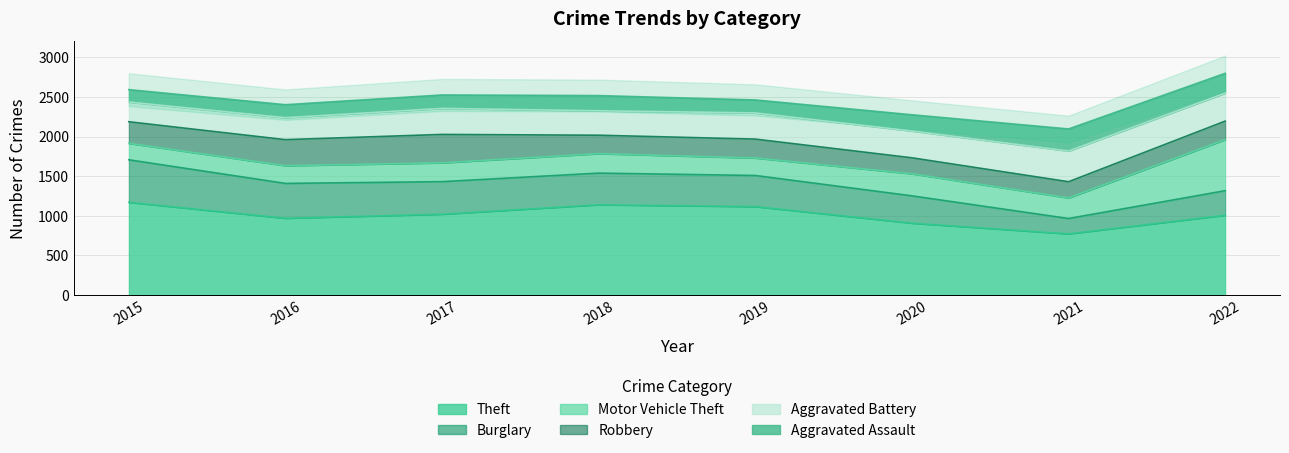

Count the number of categories in the chart.

8